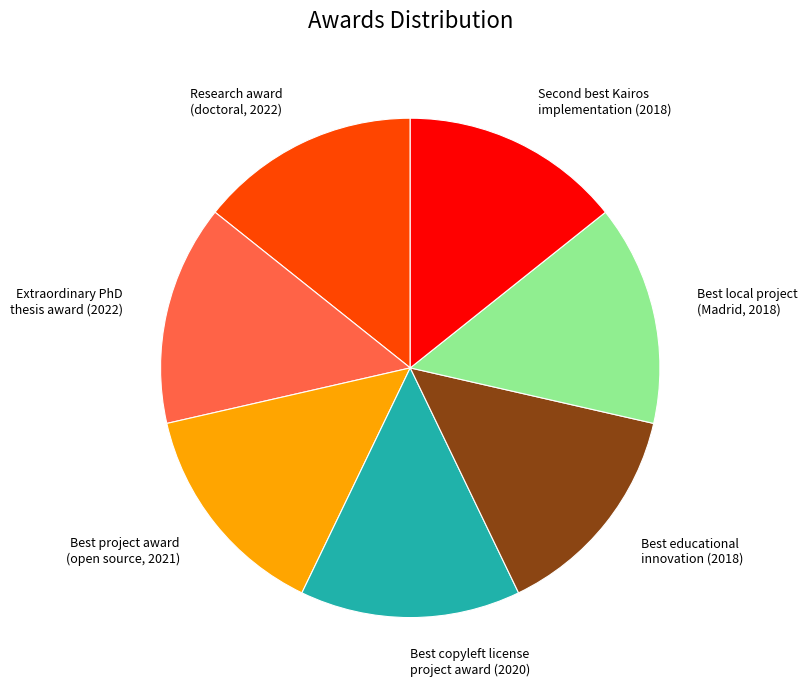

Is the sum of Research award (doctoral, 2022) and Extraordinary PhD thesis award (2022) greater than half?

No